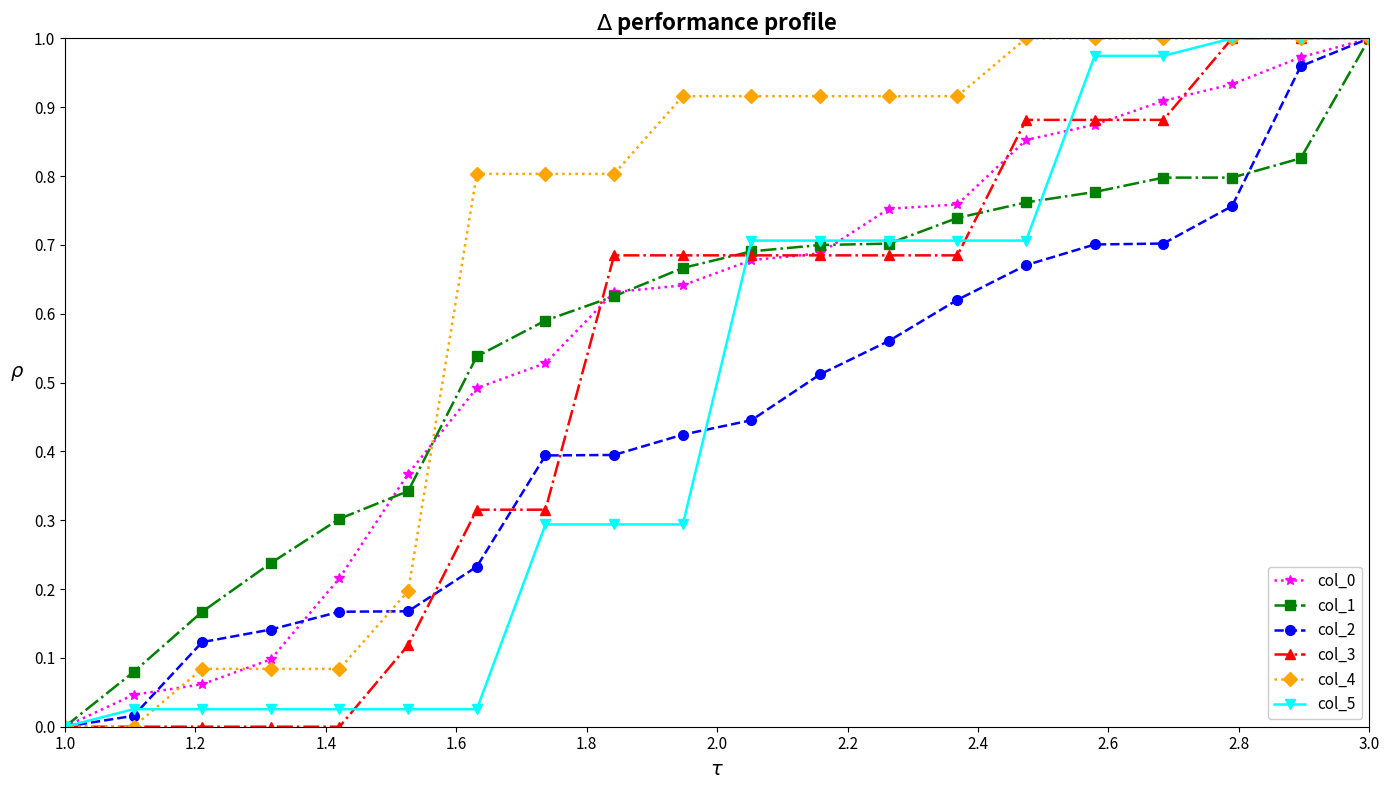

How many lines are shown in the chart?

6